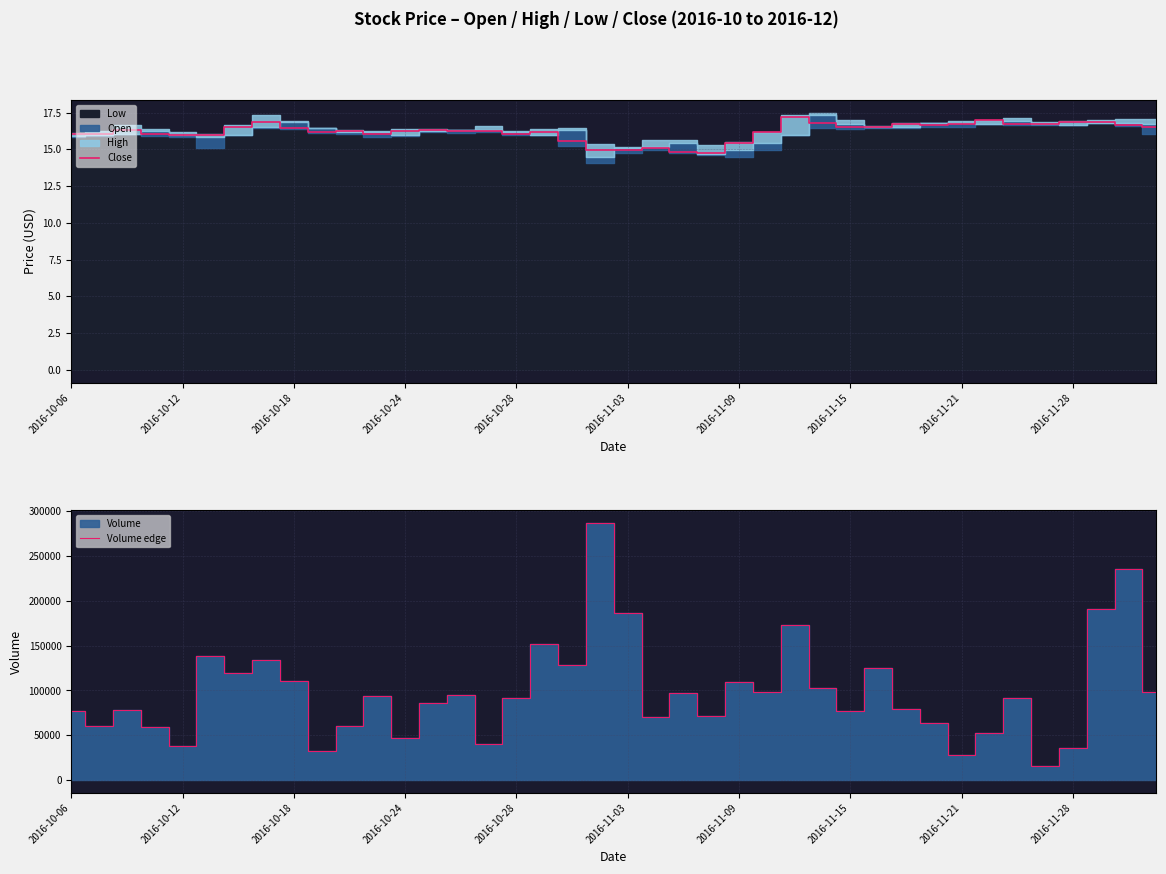

What is the minimum value for Close?

14.8